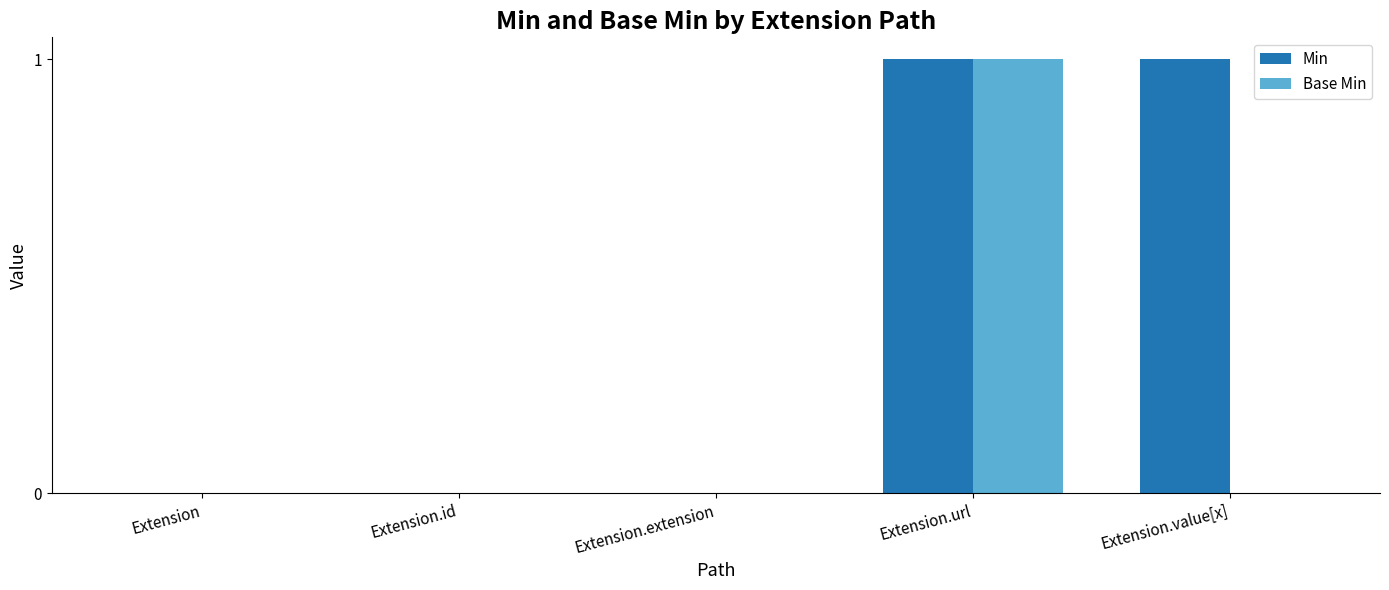

What is the spread (max minus min) of values at Extension.value[x]?

1